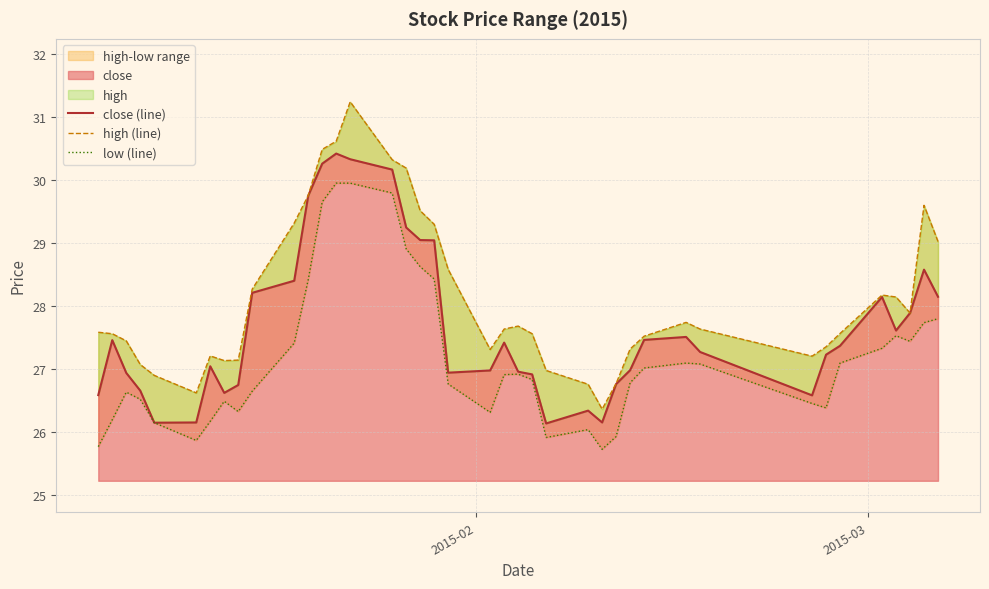

What is the maximum value shown in the chart?

31.2